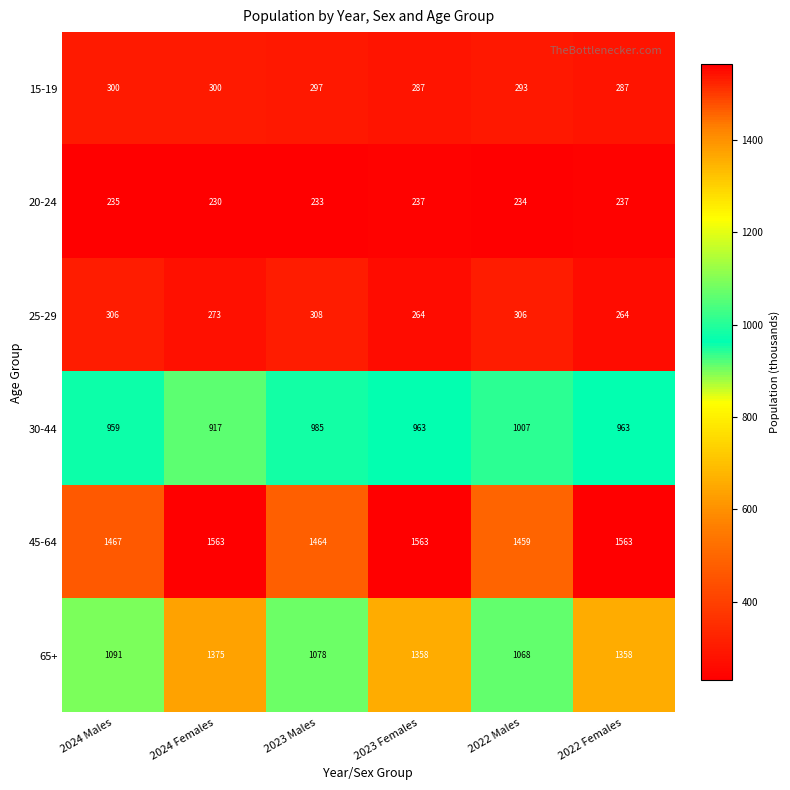

Which series changed the most between 2024 Females and 2023 Females?

30-44